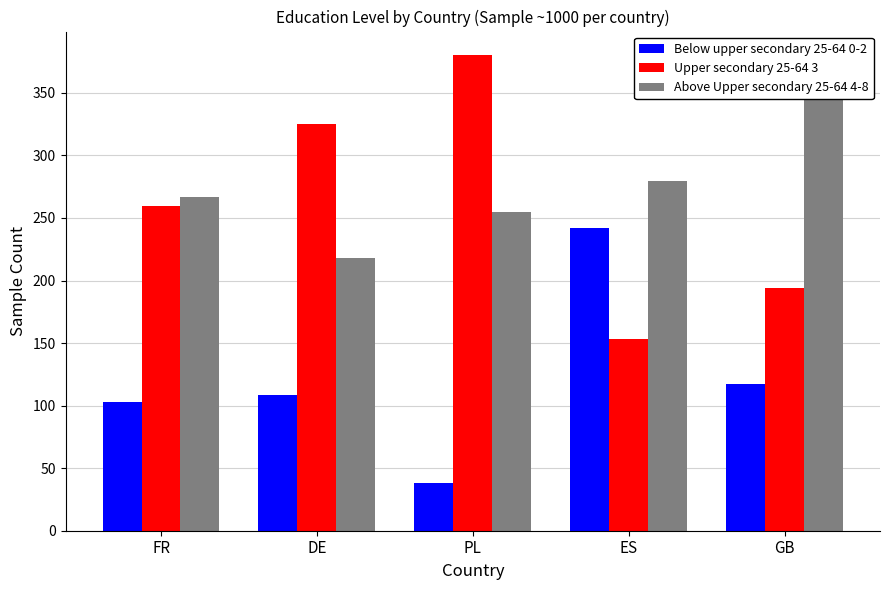

At how many categories does at least one series exceed 123?

5